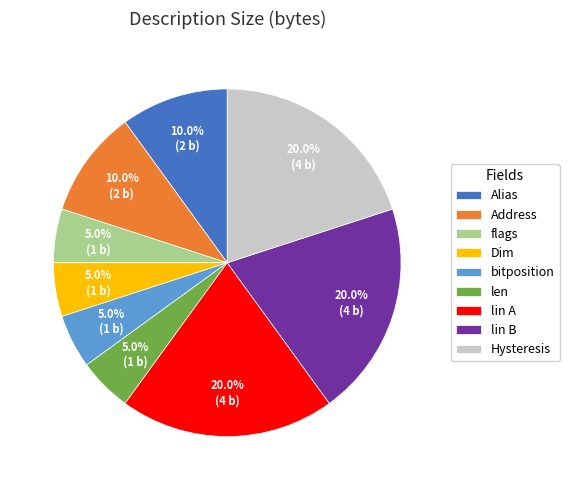

Approximately how many times larger is the value at Dim compared to flags?

1.0